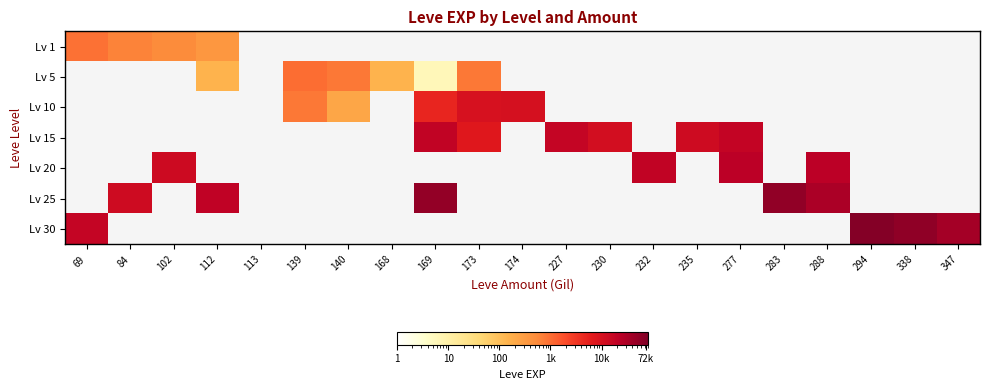

At how many categories does at least one series exceed 36635?

4